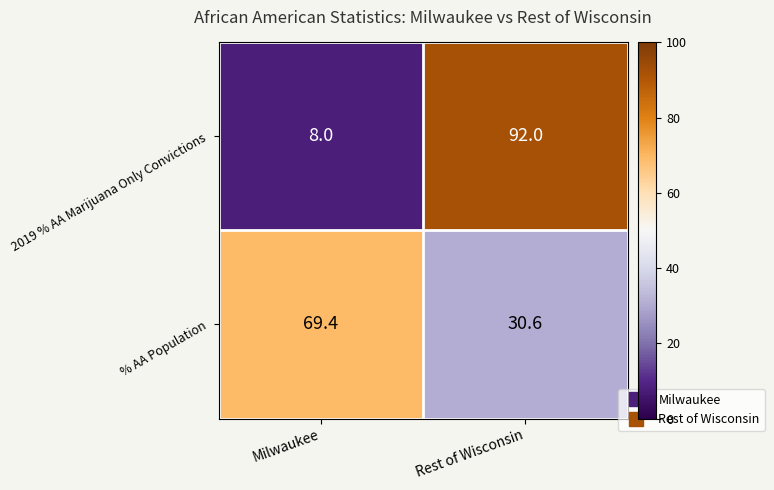

True or false: 2019 % AA Marijuana Only Convictions has a value of 1.9 at Milwaukee.

False